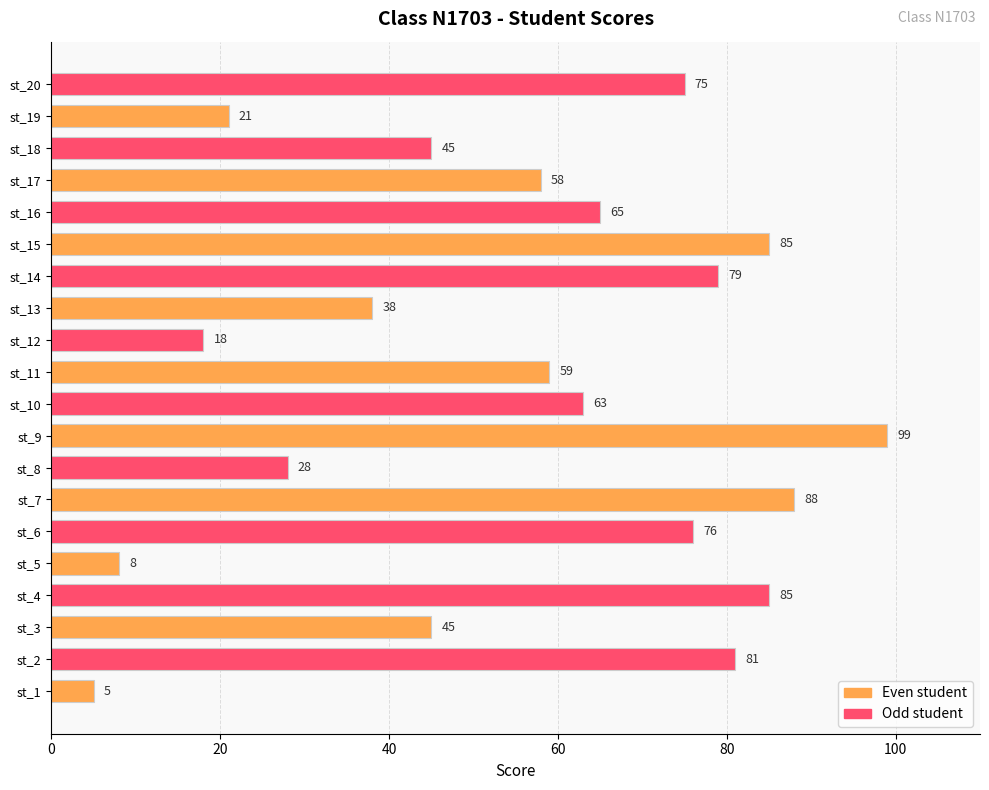

At which category is the sum across all series the highest?

st_9